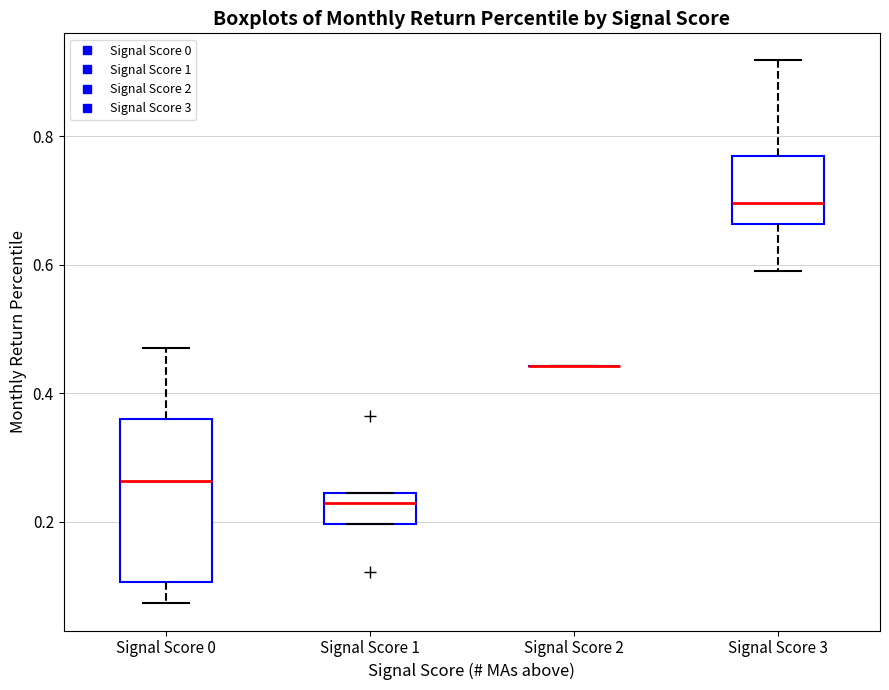

Where does the median line of the box for Signal Score 1 sit on the y-axis? The values are not printed on the chart, so give them approximately, as read against the axis.

0.22